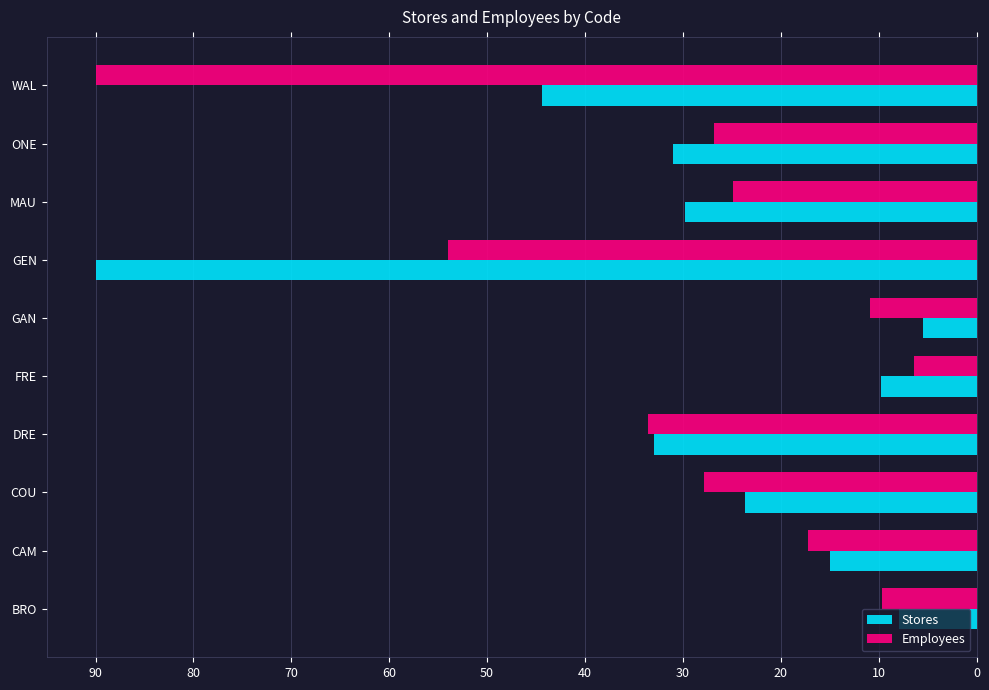

What is the spread (max minus min) of values at CAM?

2.2